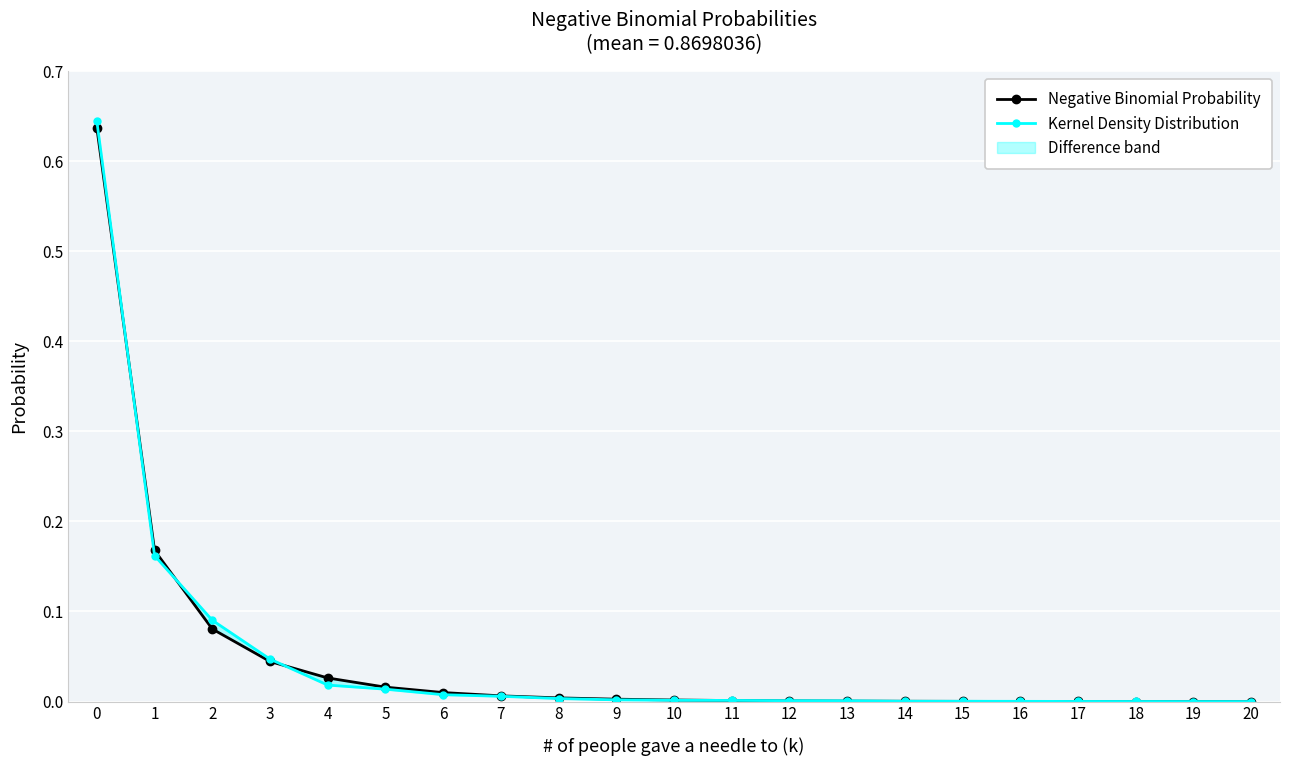

True or false: Negative Binomial Probability has more than 2 interior local peaks.

False